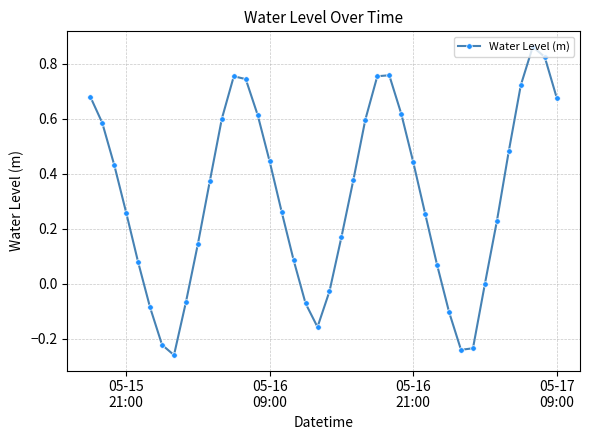

How many points are higher than both their immediate neighbors (excluding endpoints)?

3